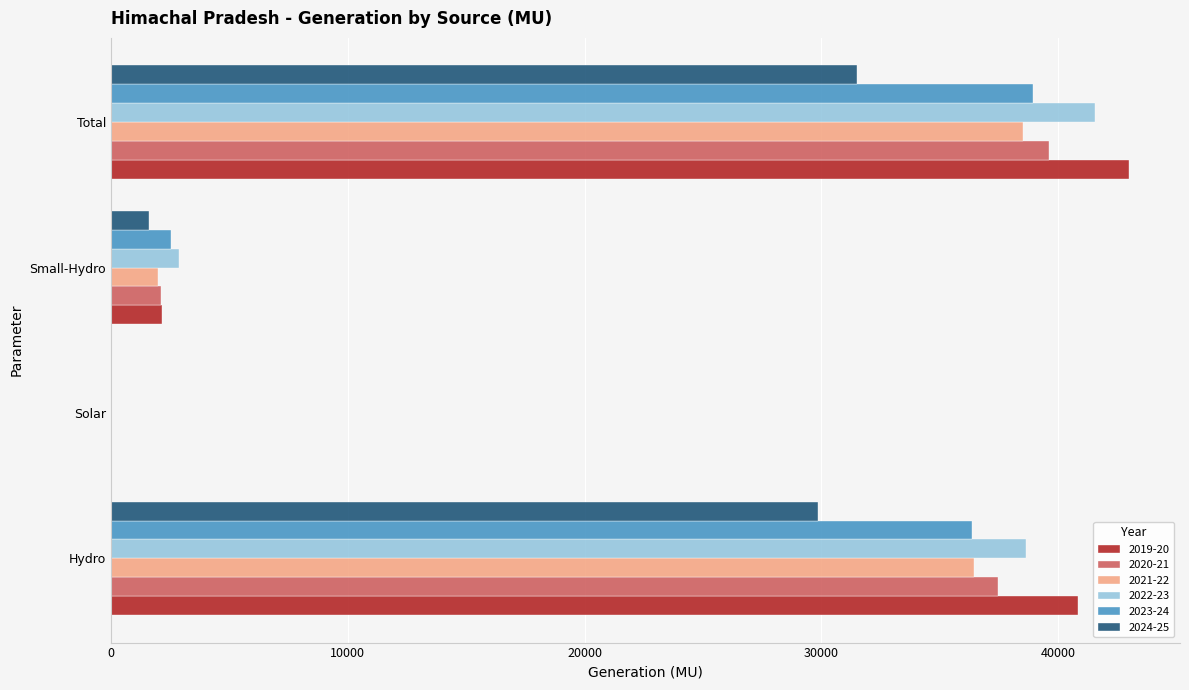

The value of 2024-25 at Hydro is 39580.0. True or false?

False